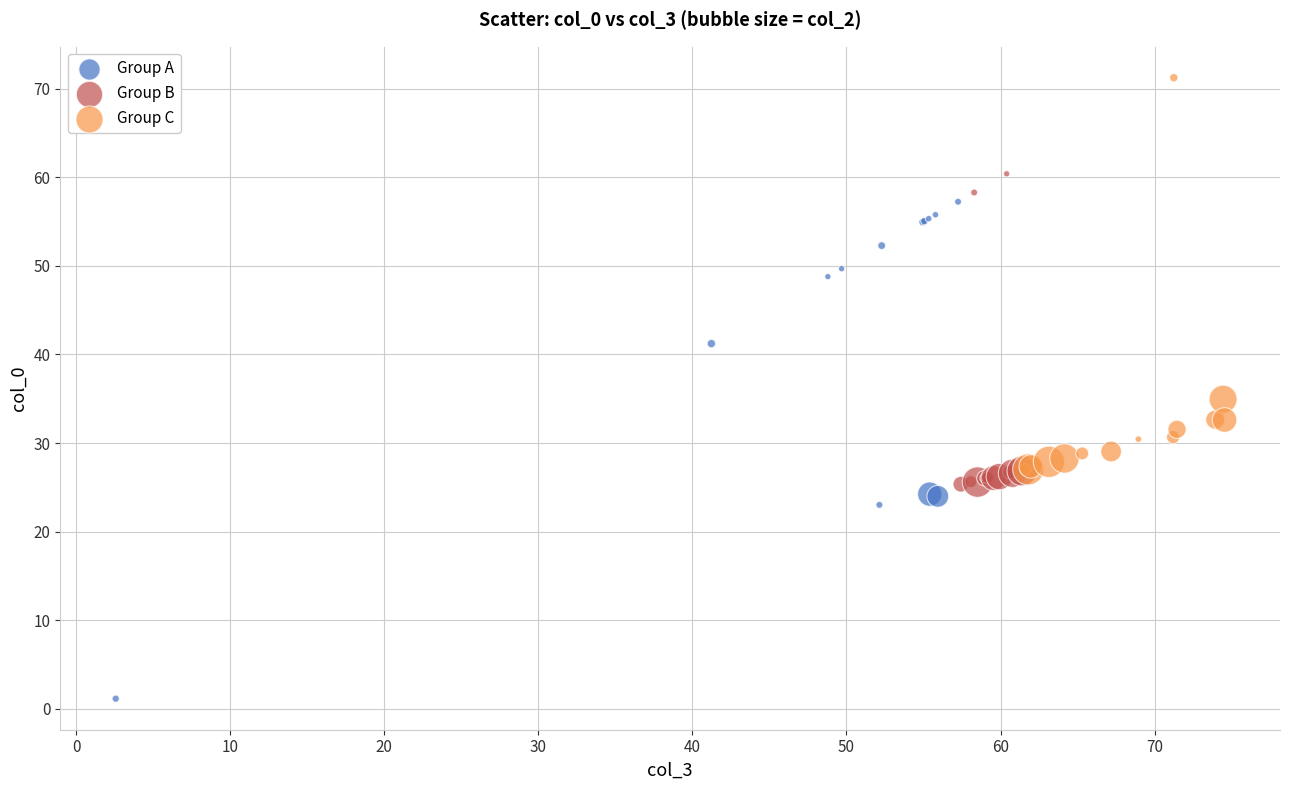

Which series has the widest spread of Y values?

Group A